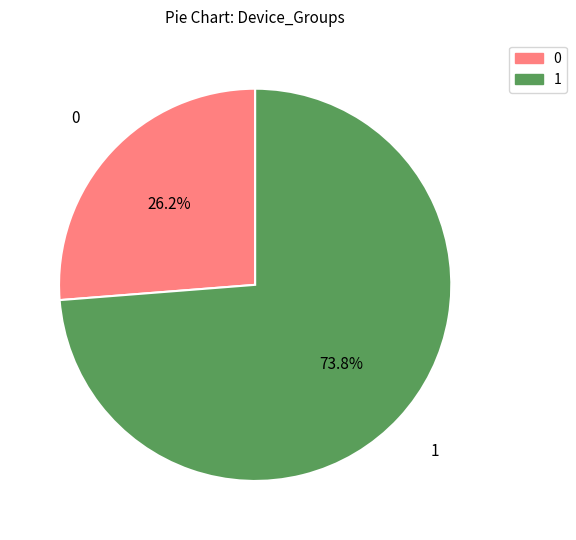

Is there a majority slice in this chart?

Yes